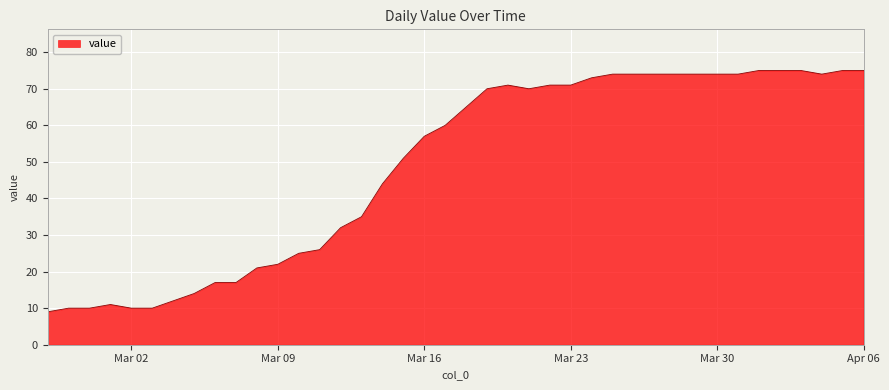

What is the smallest value displayed?

9